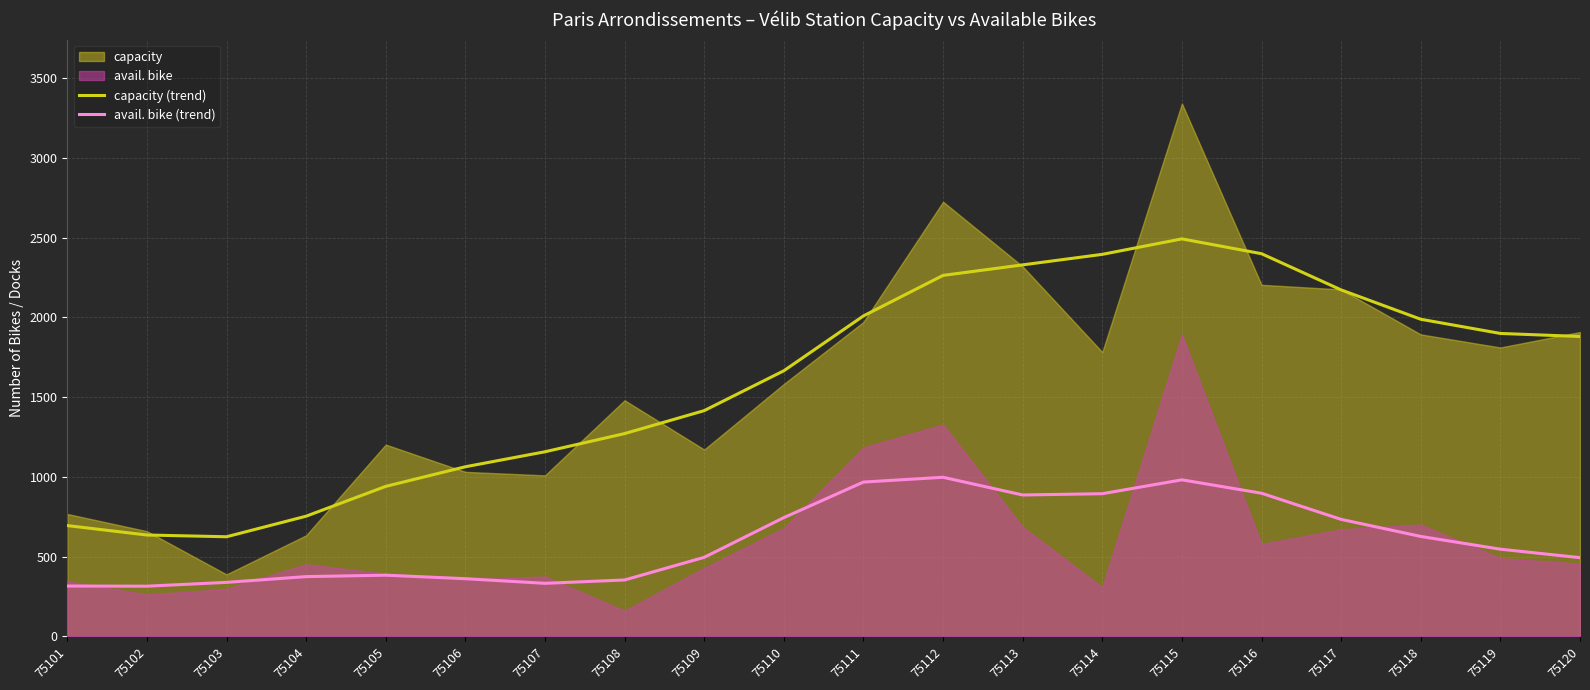

Where is avail. bike (trend) nearest to the value 656?

75118